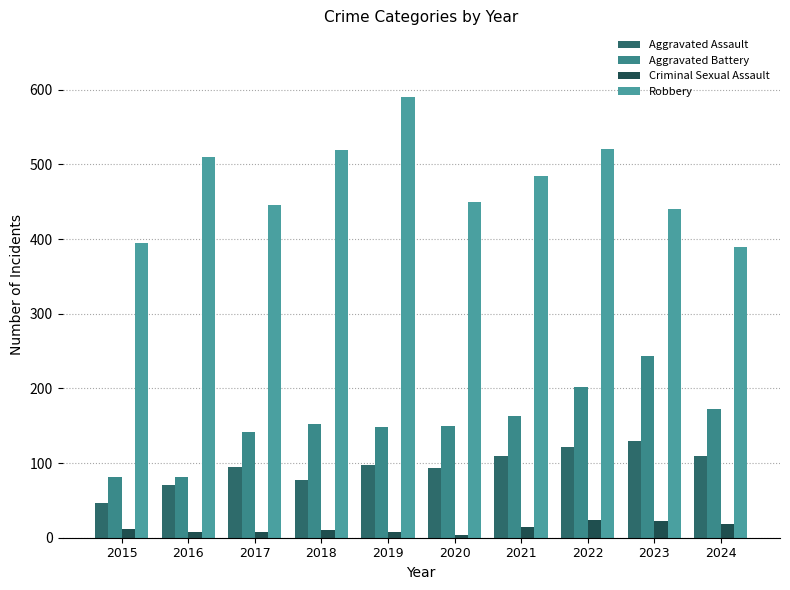

What is the value of the Robbery bar at the 4th from the left?

520